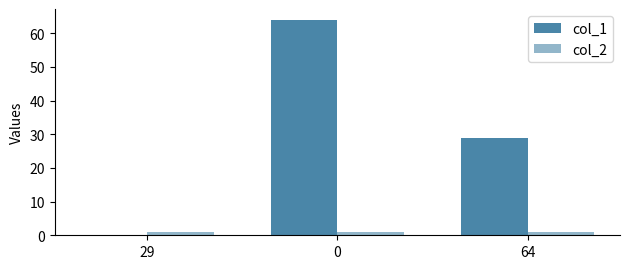

At how many categories does at least one series exceed 18?

2